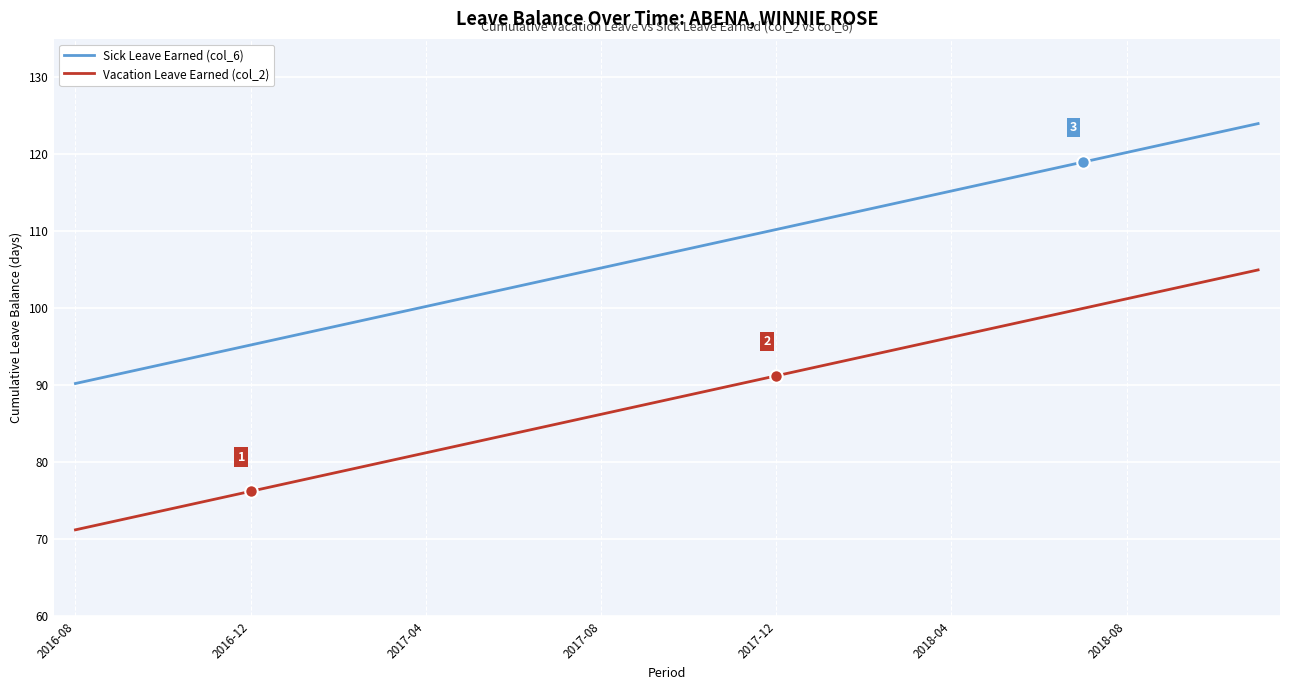

Rank the series by their maximum value, from lowest to highest.

Vacation Leave Earned (col_2), Sick Leave Earned (col_6)